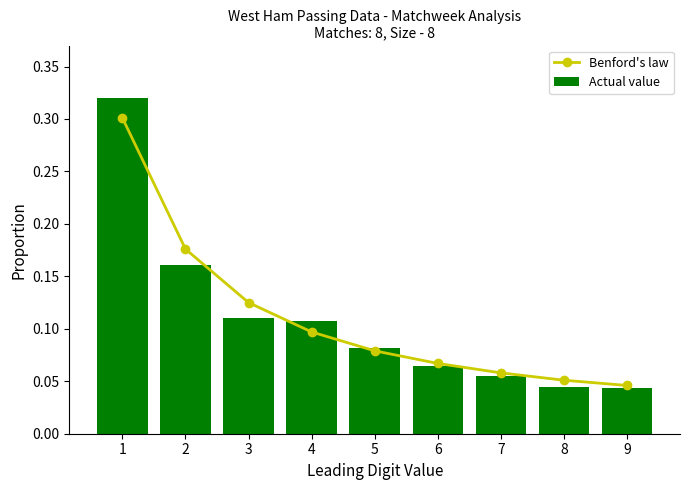

How many groups of bars are there?

9